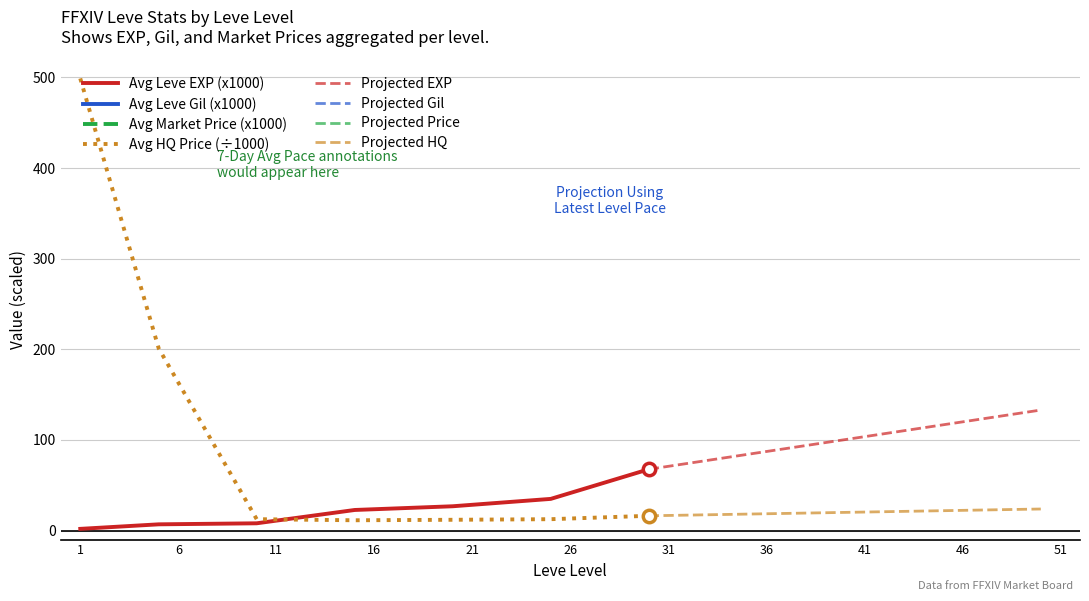

What is the lowest value of the Avg HQ Price (÷1000) series?

11.3